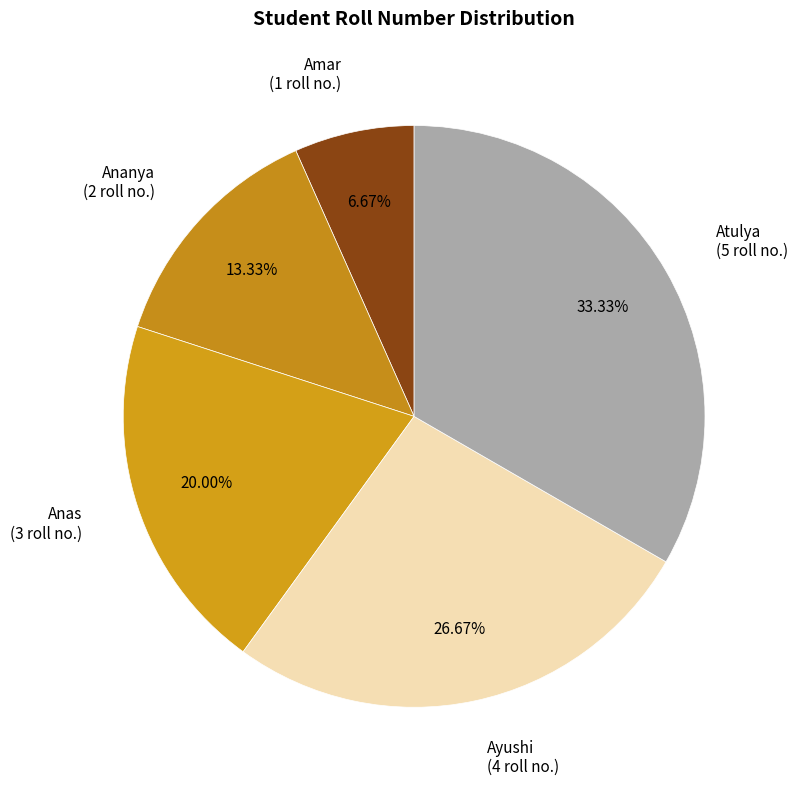

Is it true that Anas is 28% of the pie?

False